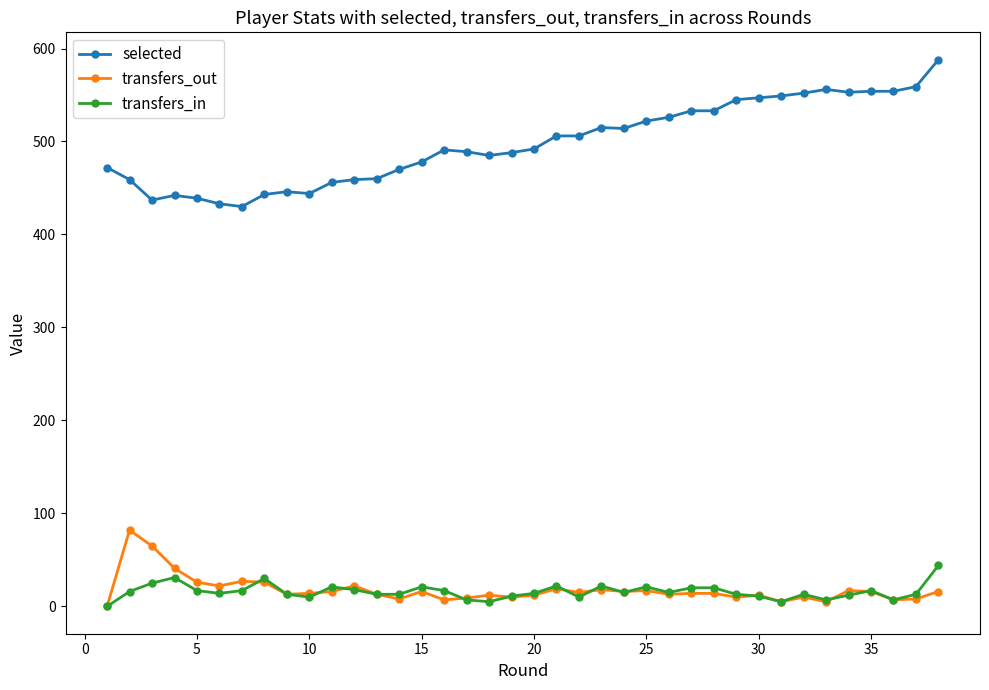

True or false: selected and transfers_out intersect in this chart.

False